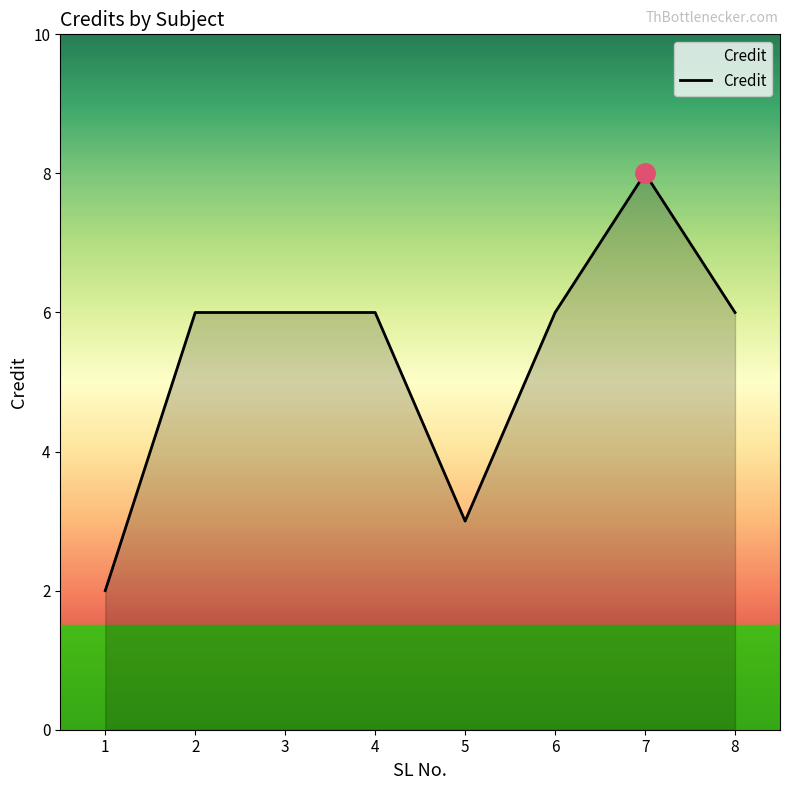

At which category does the chart reach its peak across all series?

7